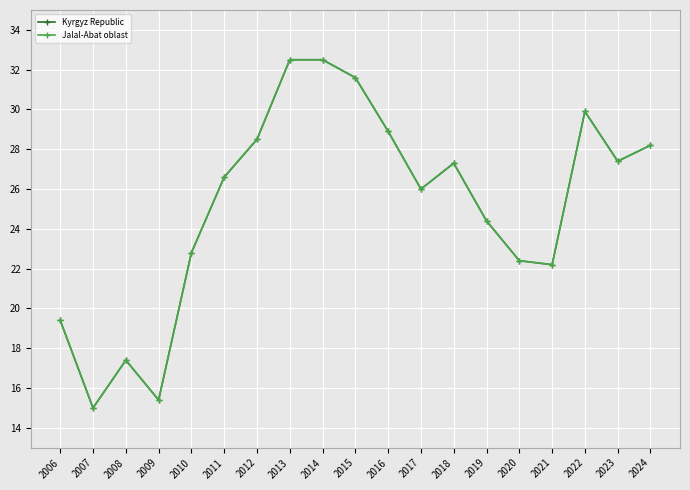

The value of Kyrgyz Republic at 2020 is 22.4. True or false?

True